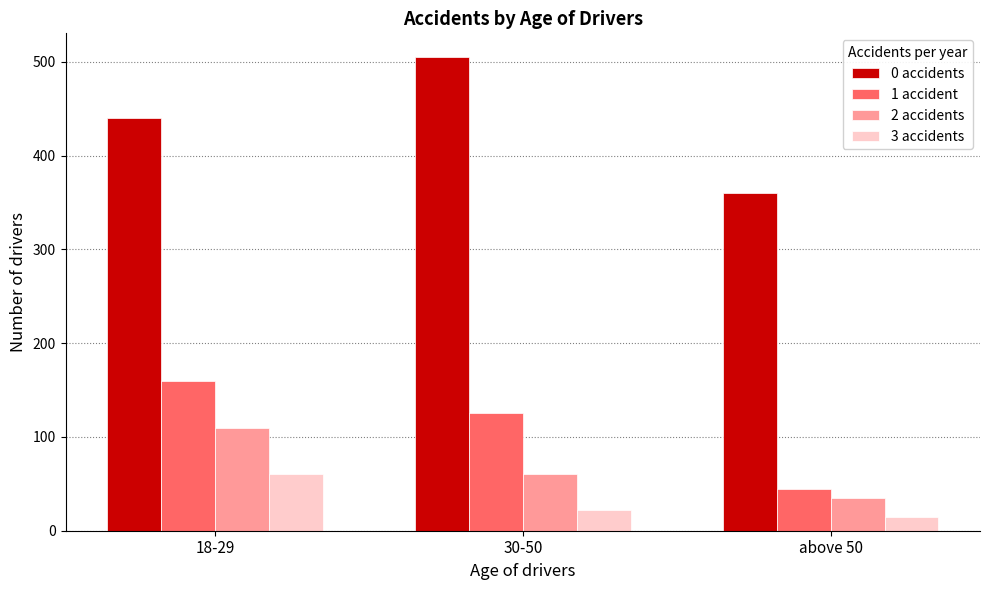

Which series has the largest total across all categories?

0 accidents